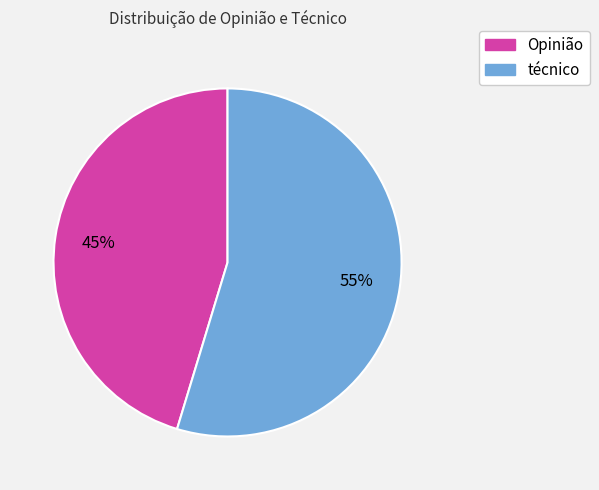

To the nearest percent, what is the average slice percentage?

50%